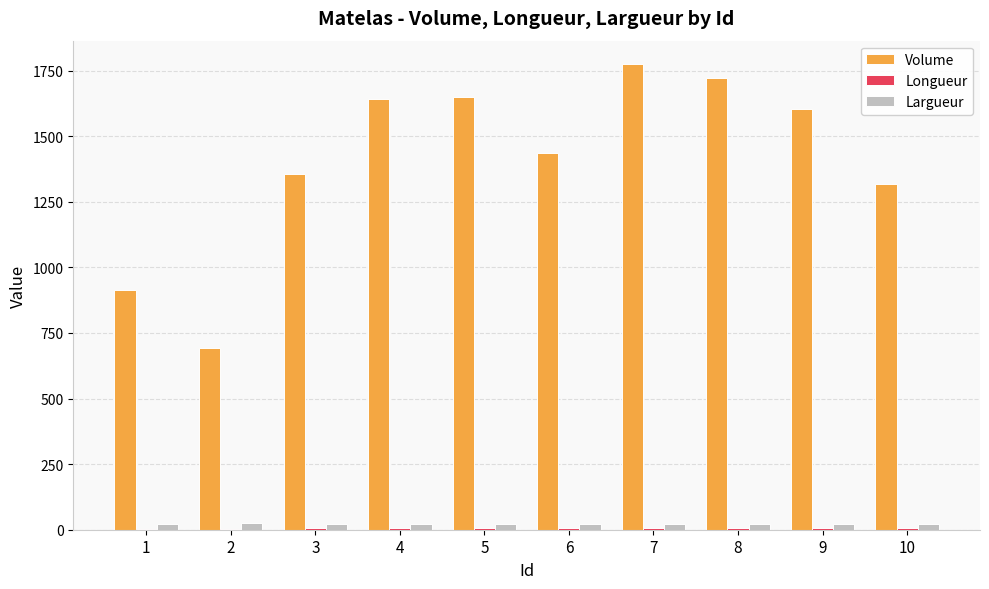

Which series changed the most between 2 and 5?

Volume